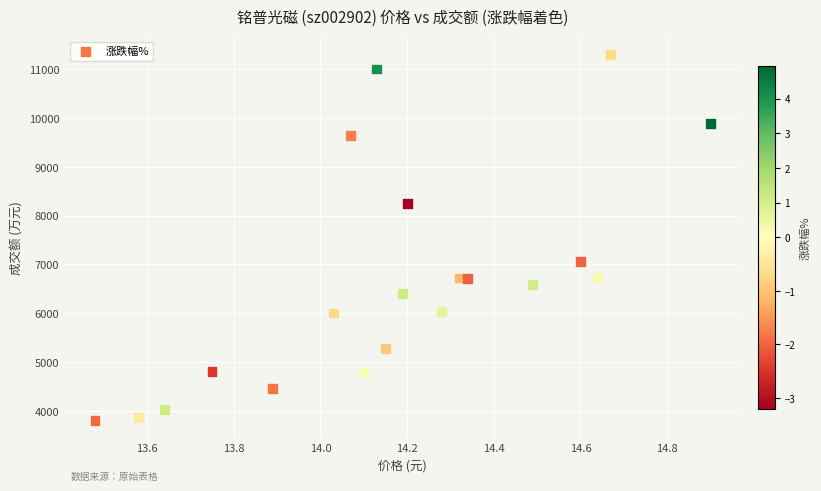

What Y value in the scatter plot is closest to 7553?

7062